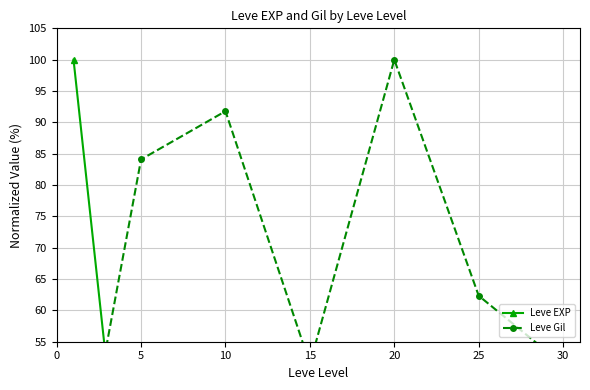

What are all the series names shown in the legend?

Leve EXP, Leve Gil